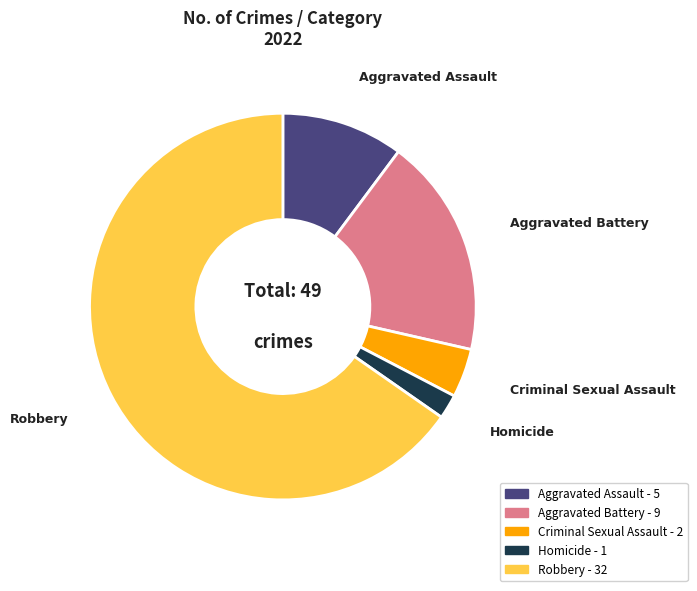

Count the number of slices in the pie.

5